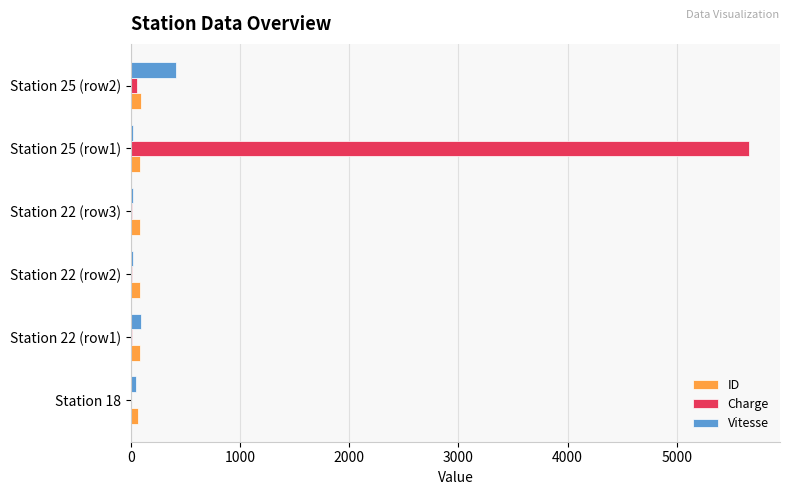

Which category has the highest value across all series?

Station 25 (row1)